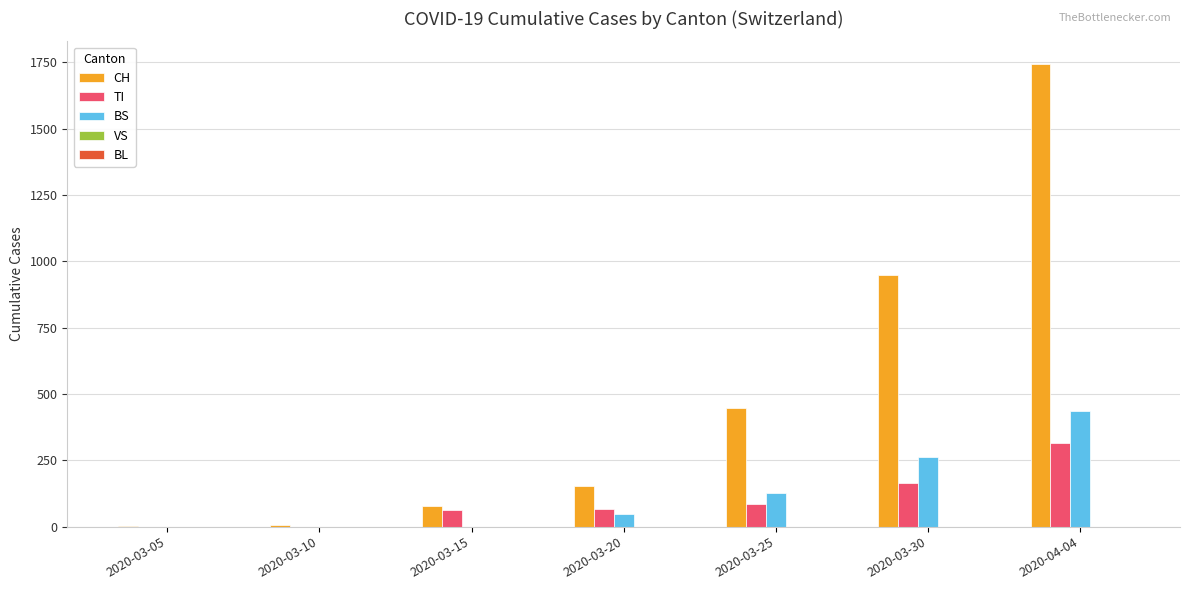

Which series has the largest total across all categories?

CH